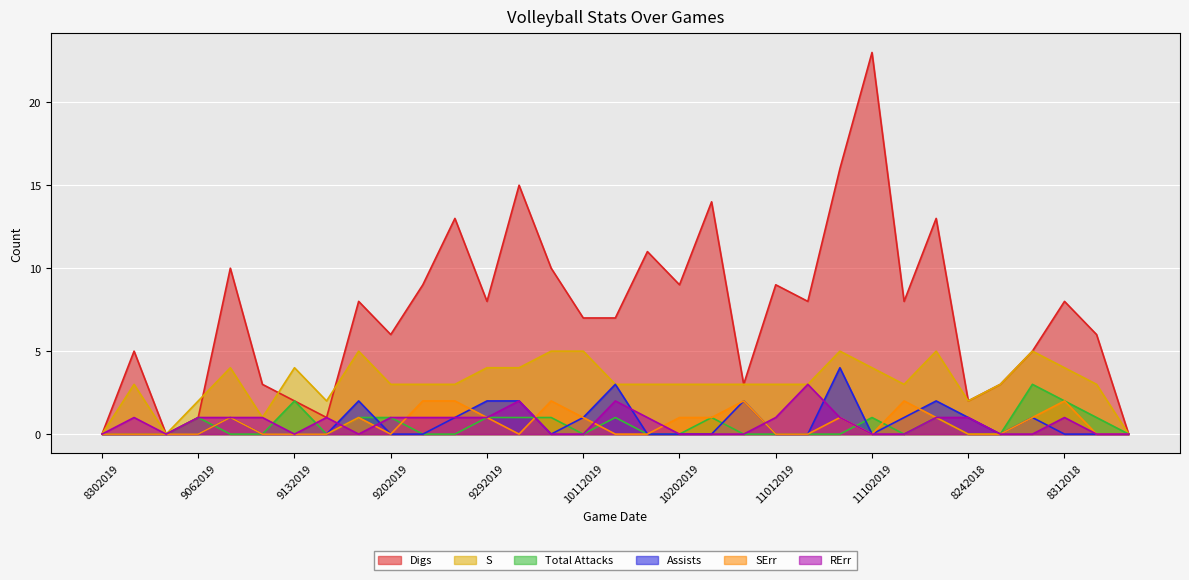

What is the difference between the maximum and minimum values in the Total Attacks series?

3